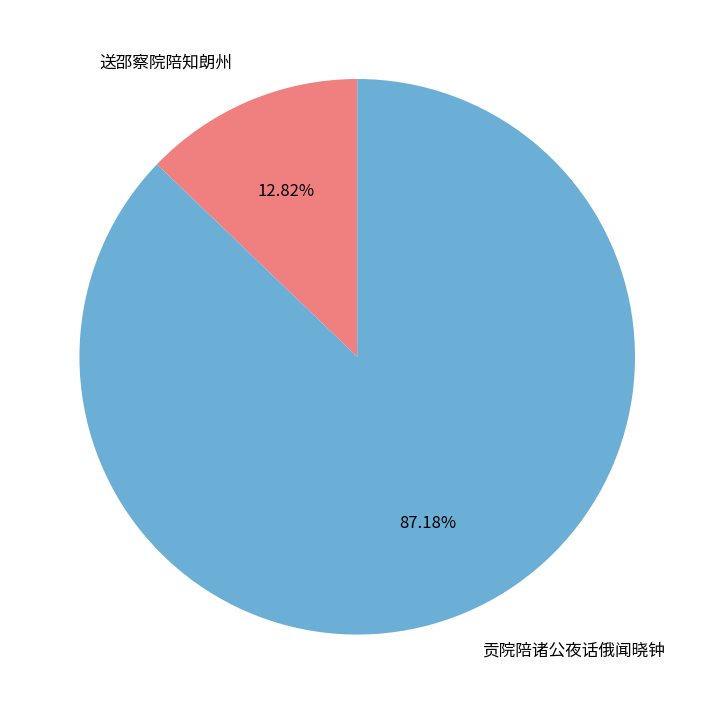

Which slice is the largest?

贡院陪诸公夜话俄闻晓钟